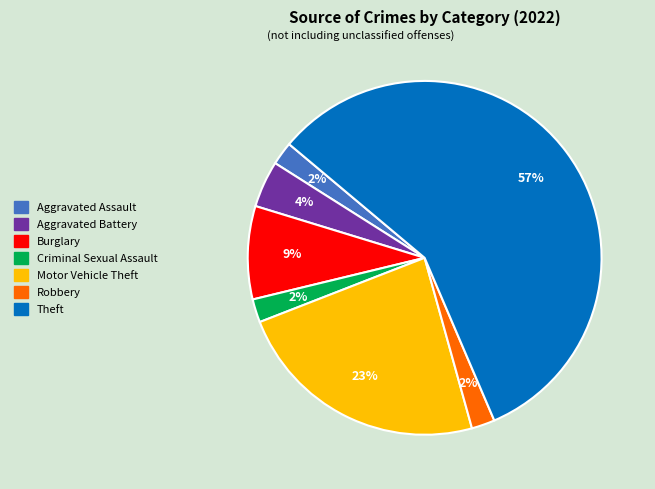

Count the number of slices in the pie.

7